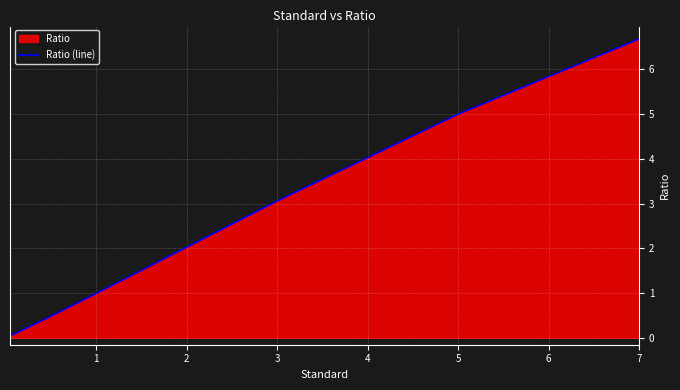

Reading left to right, list all the values displayed in this chart.

0.0	0.1	0.5	1.0	3.1	5.0	6.7